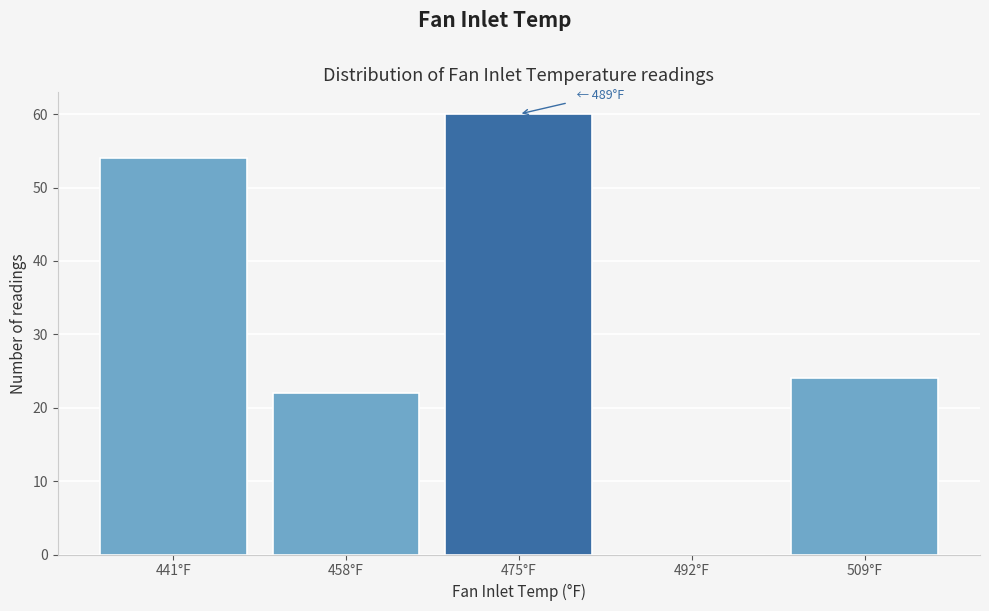

Reading left to right, extract all data points from this chart.

441°F=54	458°F=22	475°F=60	492°F=0	509°F=24